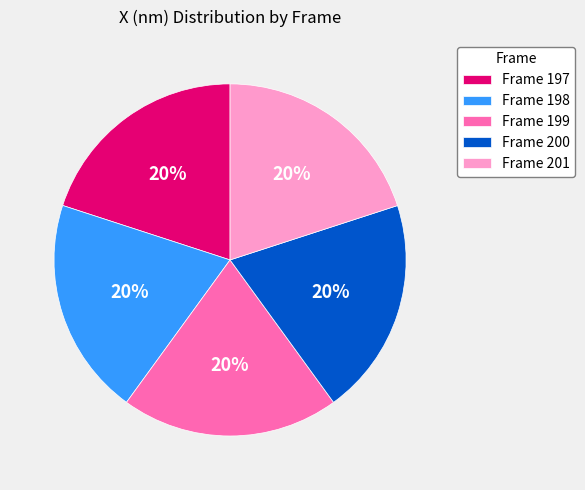

What is the ratio of the value at Frame 199 to the value at Frame 198?

1.0